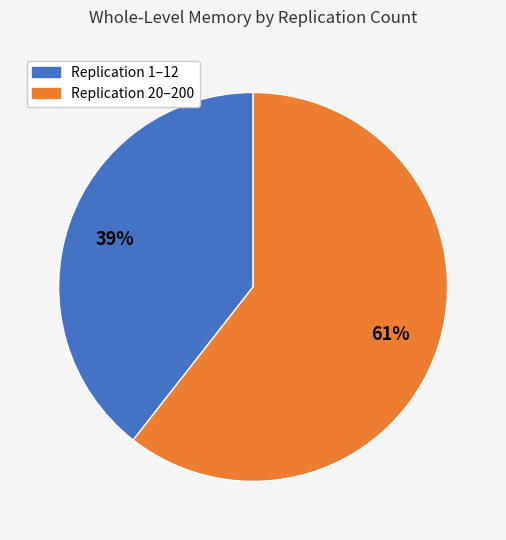

To the nearest percent, what is the average slice percentage?

50%